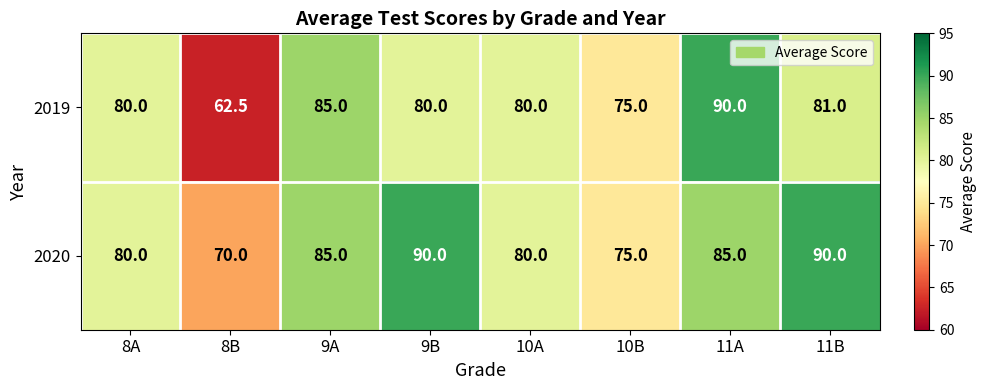

The 2019 series shows 102.9 at 8B. True or false?

False